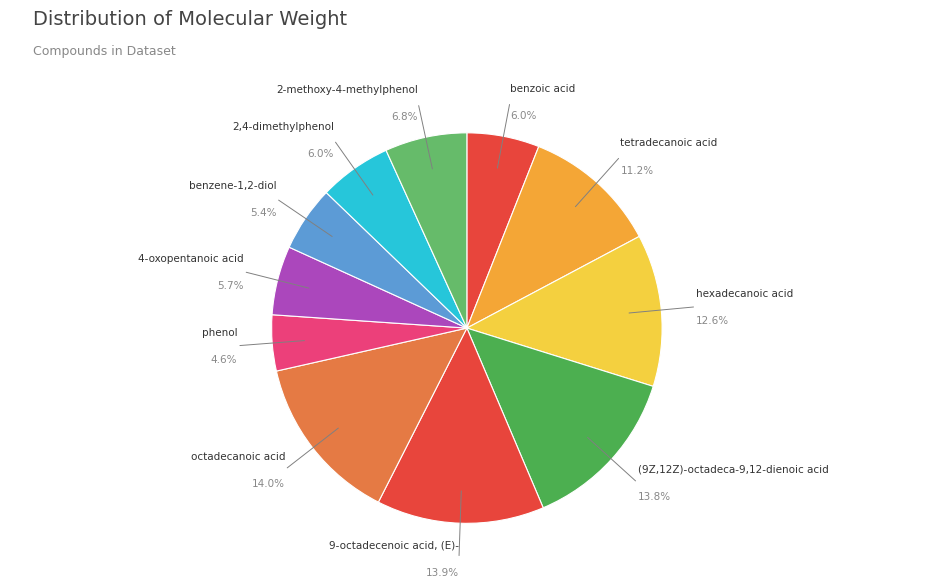

True or false: benzoic acid accounts for 6% of the total.

True